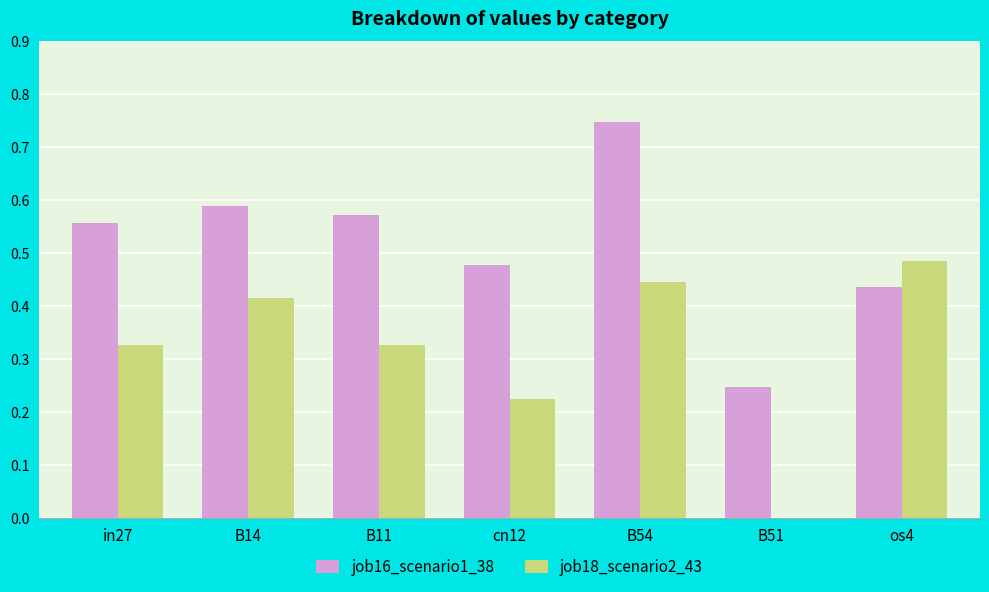

At which category is the sum across all series the highest?

B54